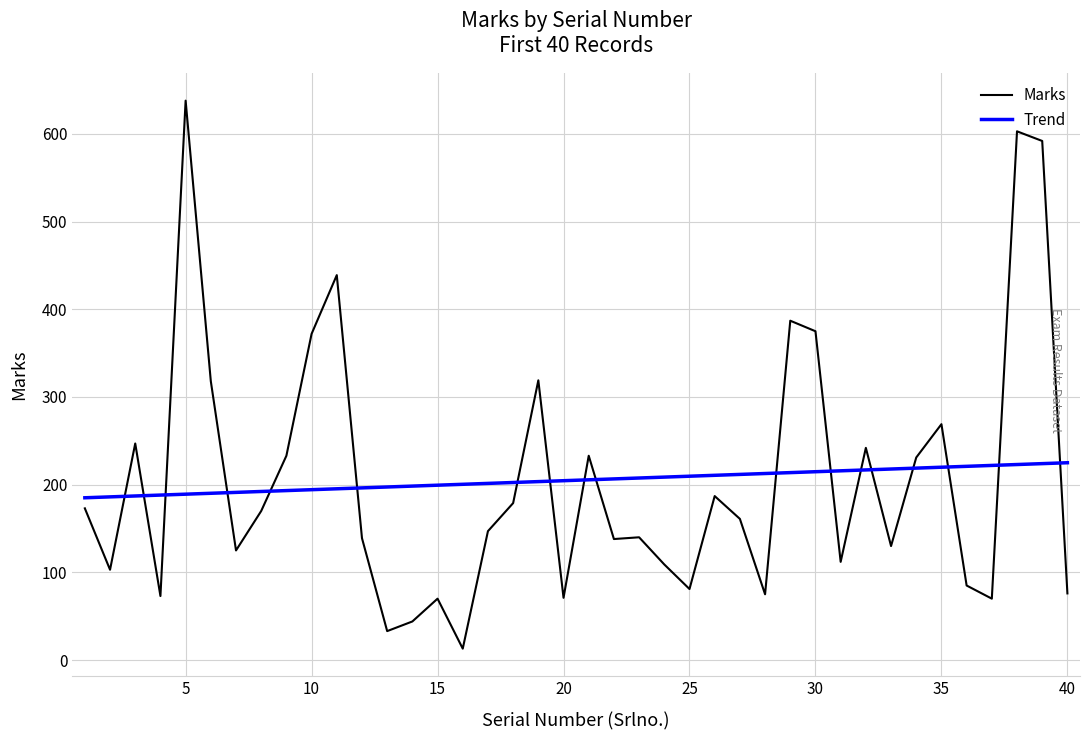

Which series has the largest range (max minus min)?

Marks